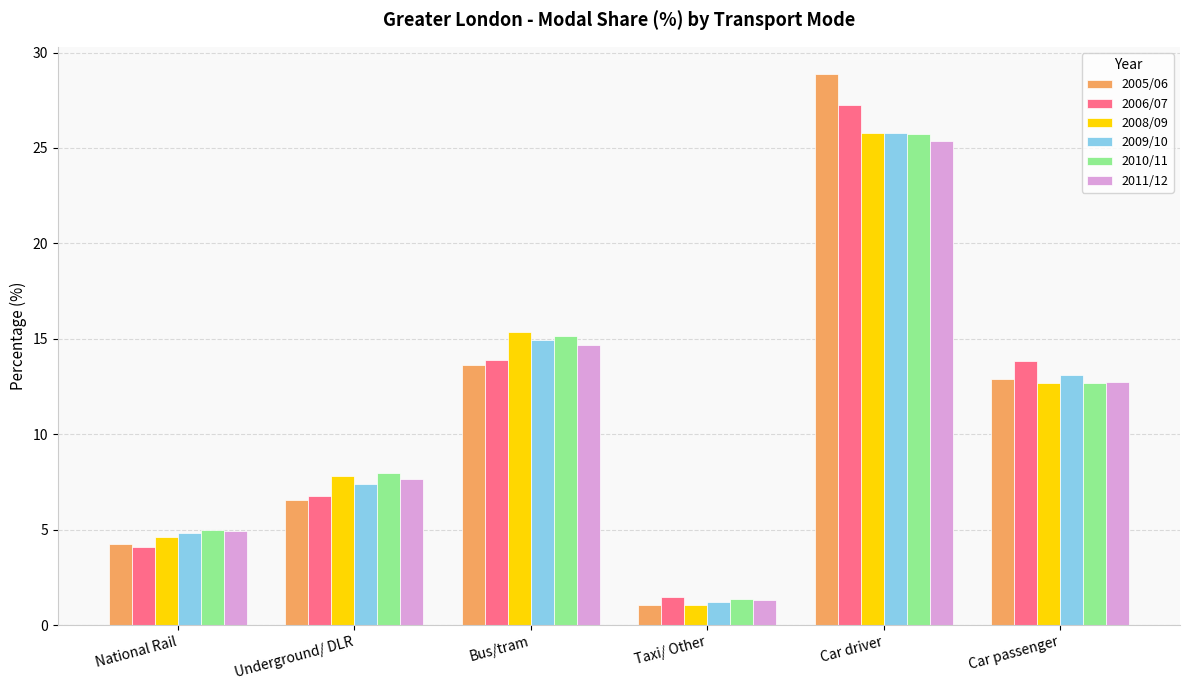

Does the chart contain stacked bars?

No